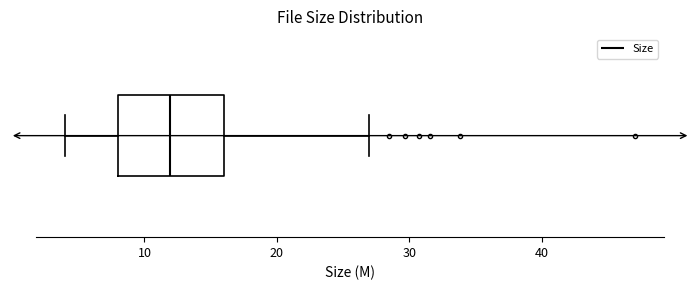

Where does the left whisker of the box end on the x-axis? The values are not printed on the chart, so give them approximately, as read against the axis.

4